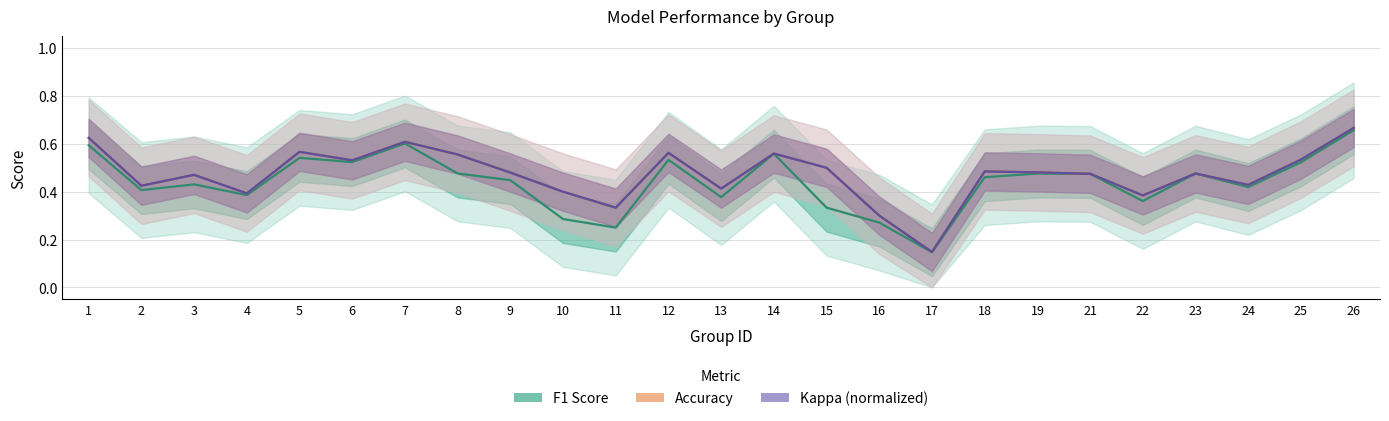

What is the sum of the Accuracy values at 16 and 6?

0.8